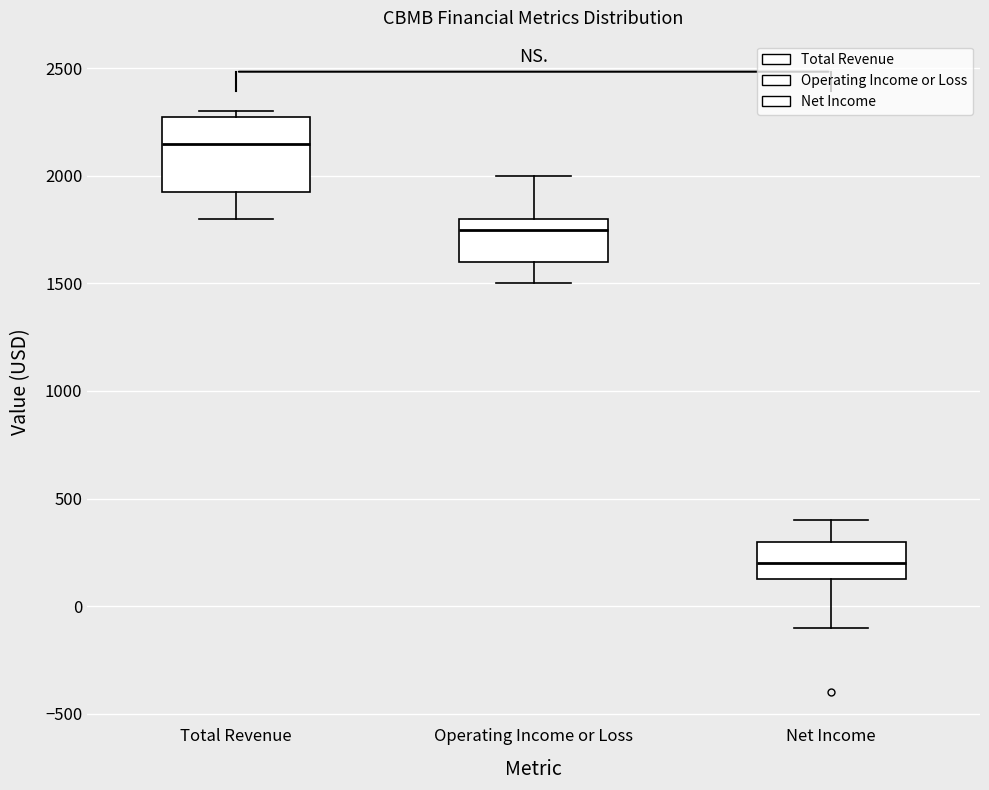

Reading left to right, transcribe this box plot: for each box, give where its median line is, the range the box spans, and where its two whiskers end, as read against the y-axis. The values are not printed on the chart, so give them approximately, as read against the axis.

Total Revenue: median 2150, box 1950 to 2300, whiskers 1800 to 2300 (just above the box's upper edge)
Operating Income or Loss: median 1750, box 1600 to 1800, whiskers 1500 to 2000
Net Income: median 200, box 150 to 300, whiskers -100 to 400